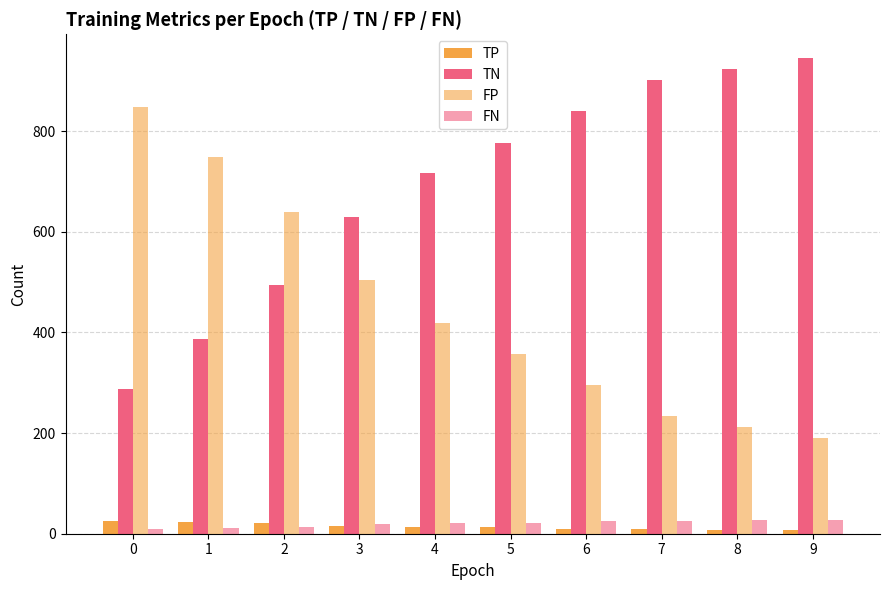

How many bars are there in total?

40